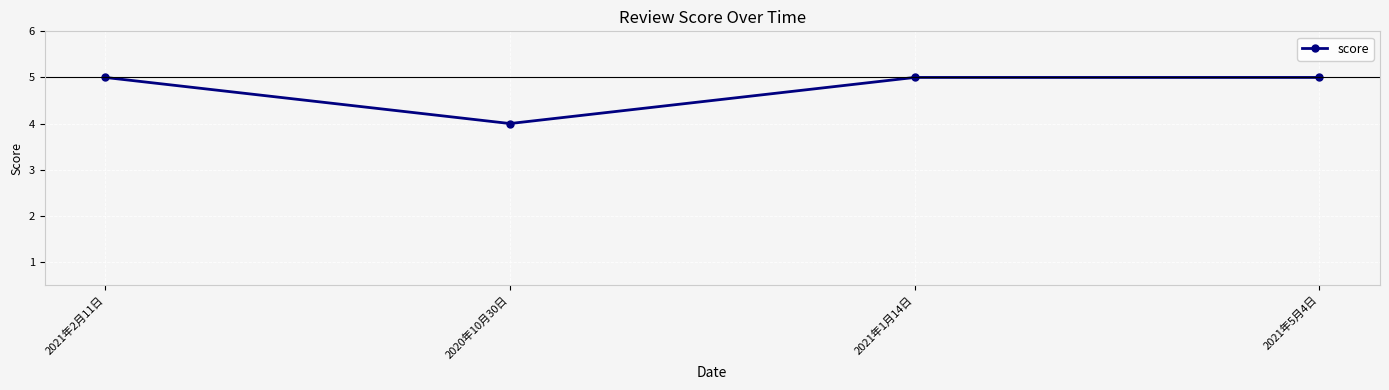

What is the minimum value shown in the chart?

4